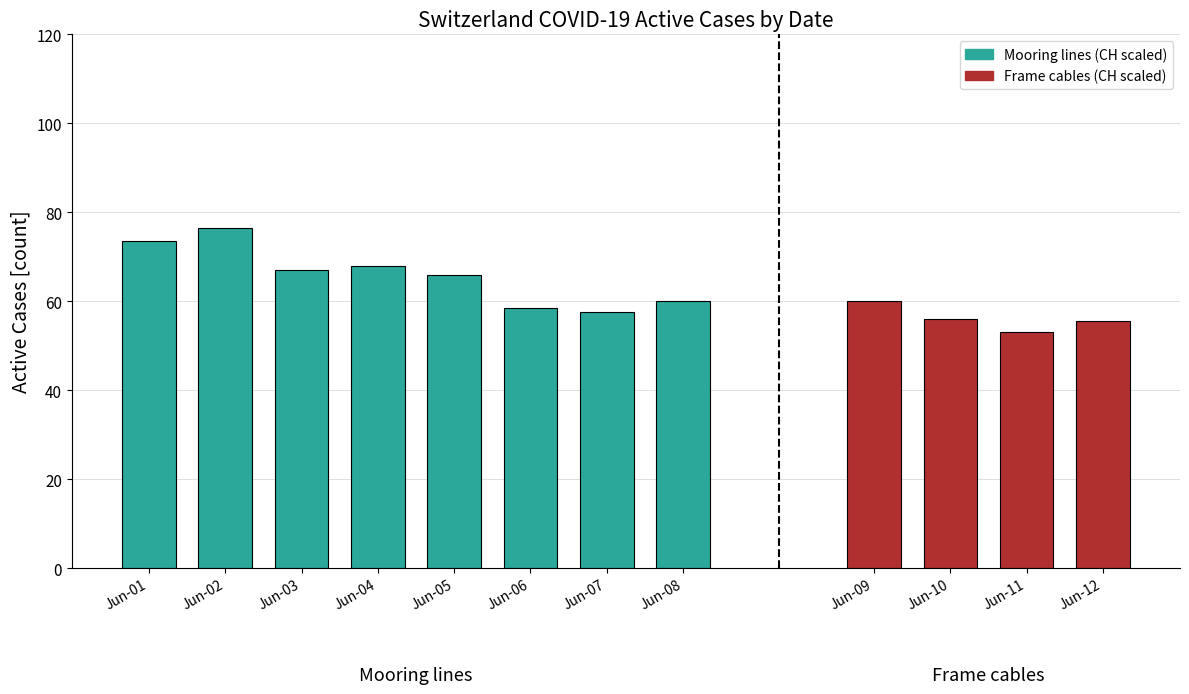

The Mooring (CH) series shows 180 at 7. True or false?

False